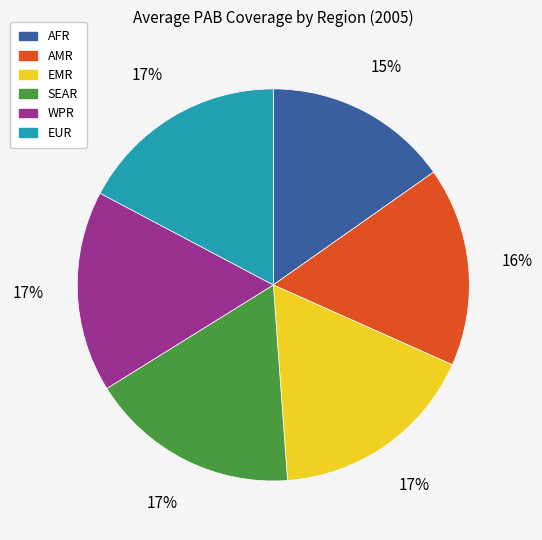

To the nearest percent, what is the difference between the largest and smallest slice percentages?

2%